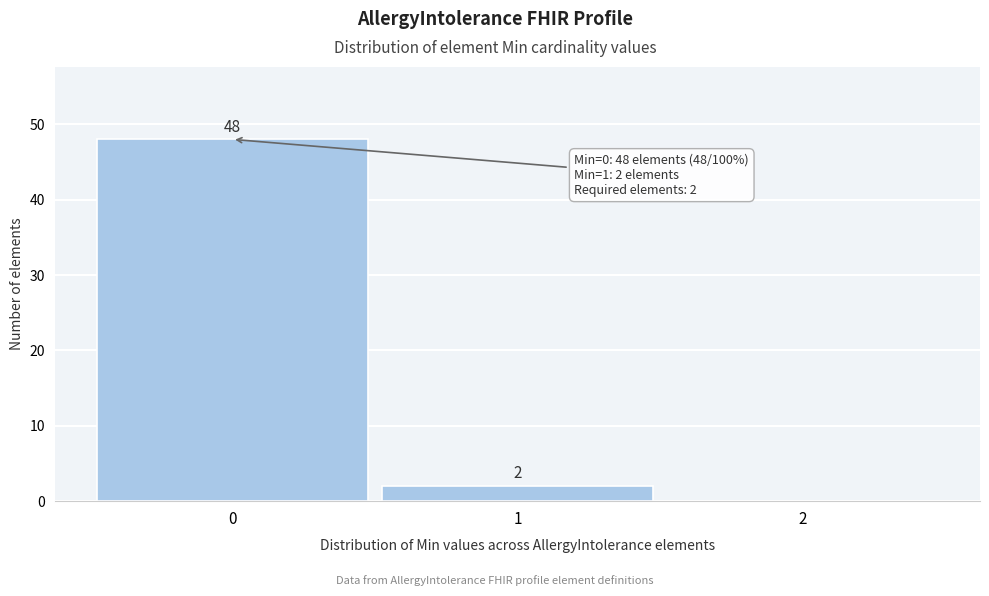

Which range on the x-axis has the tallest bar?

-0.5 to 0.5